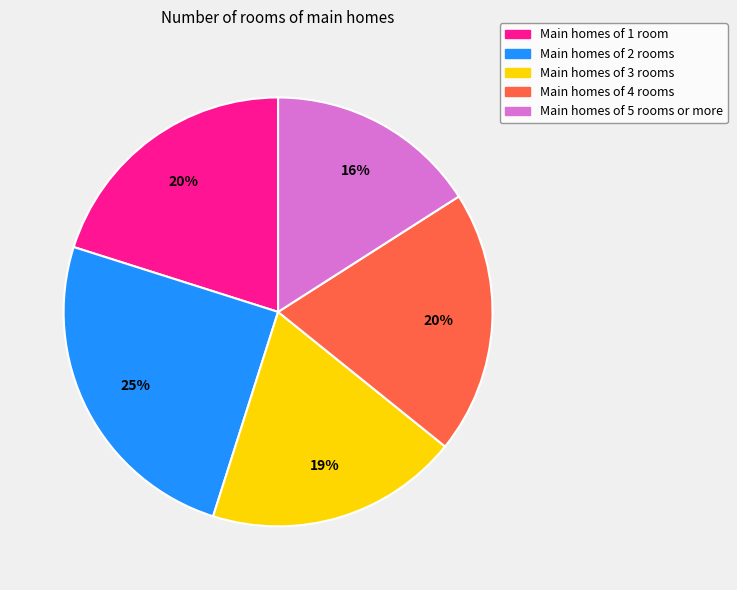

To the nearest percent, what is the average slice percentage?

20%